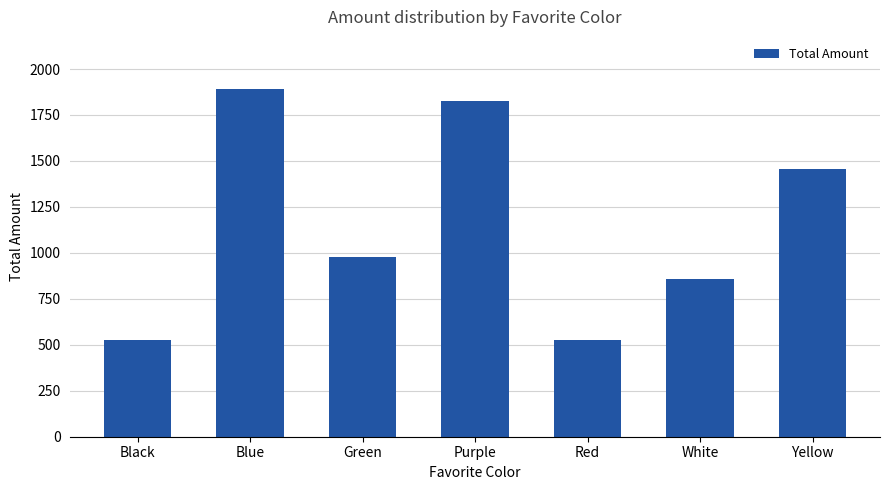

What is the maximum value shown in the chart?

1891